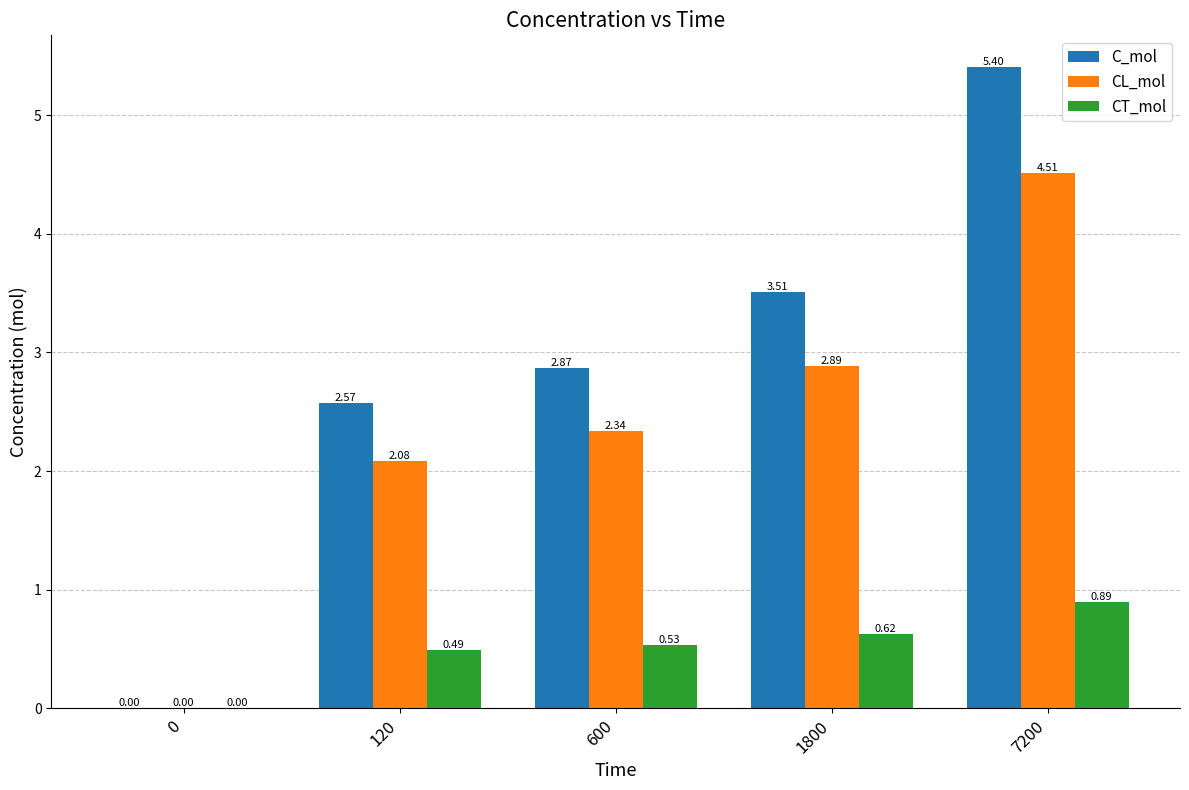

What is the sum of the CL_mol values at 7200 and 1800?

7.4